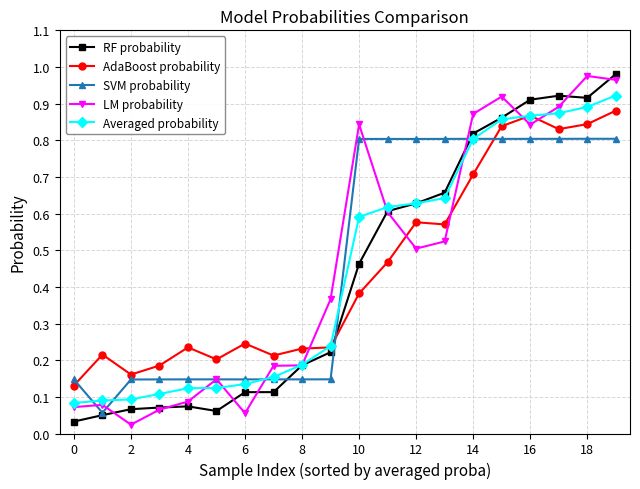

What is the sum of all Averaged probability values?

9.0